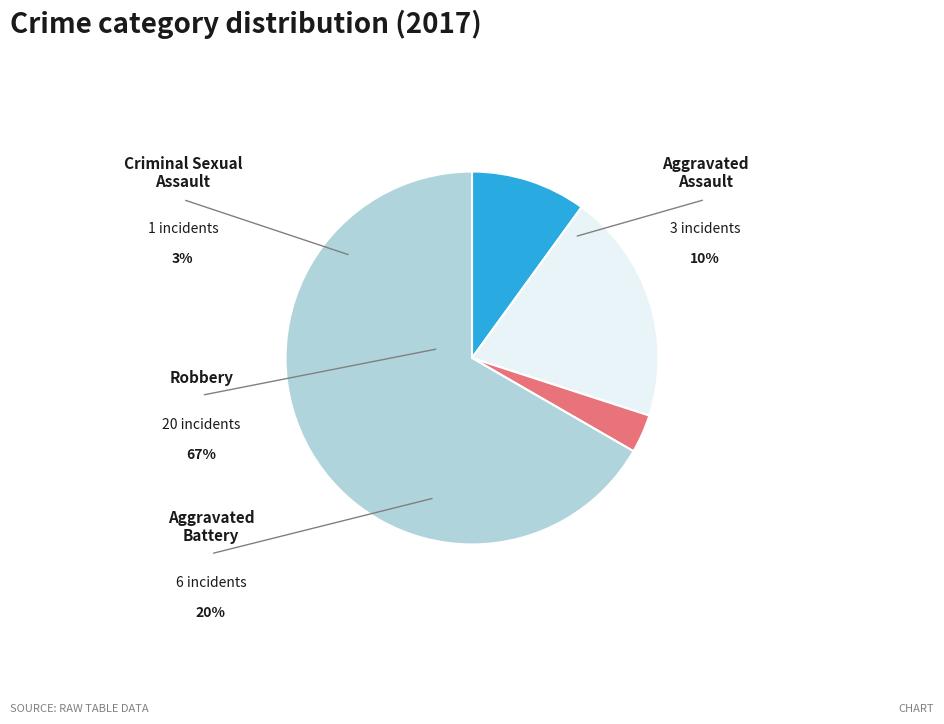

Count the number of slices in the pie.

4